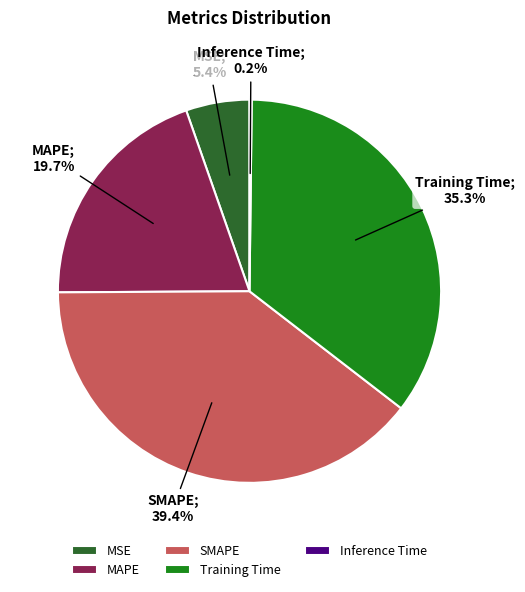

What is the largest slice in the pie chart?

SMAPE